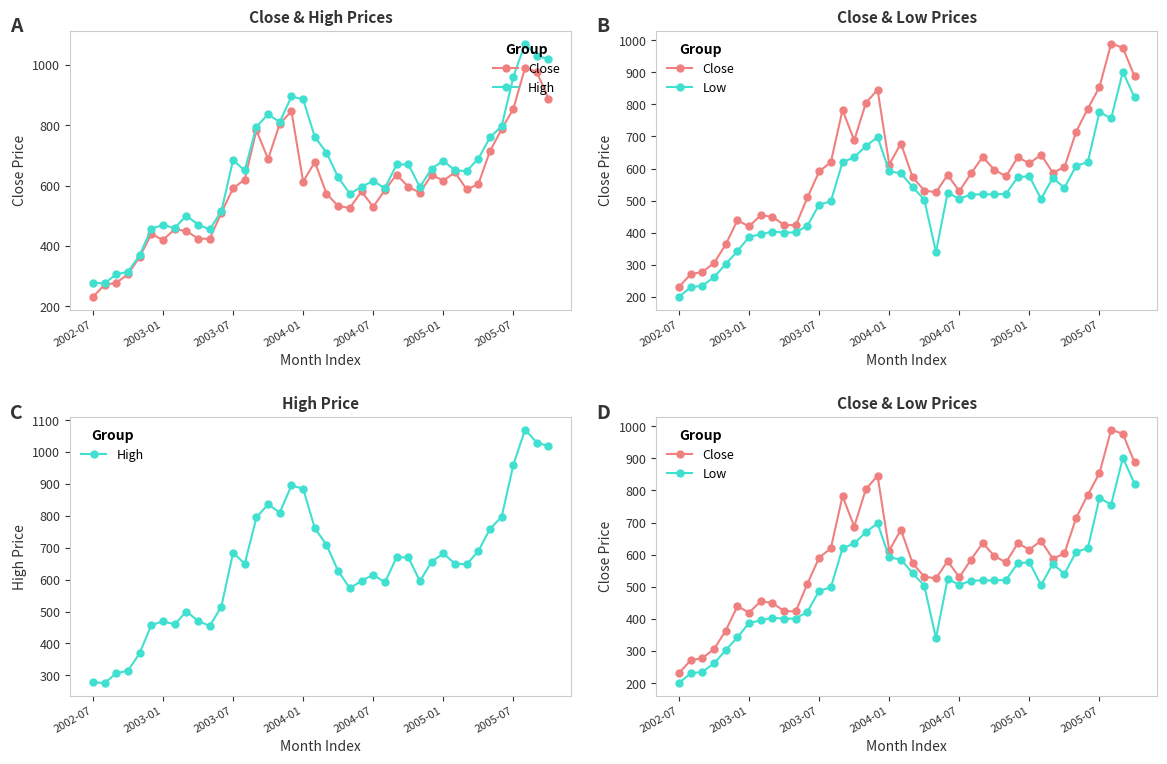

Is the value of Close at 8 greater than the value of Low at 17?

No